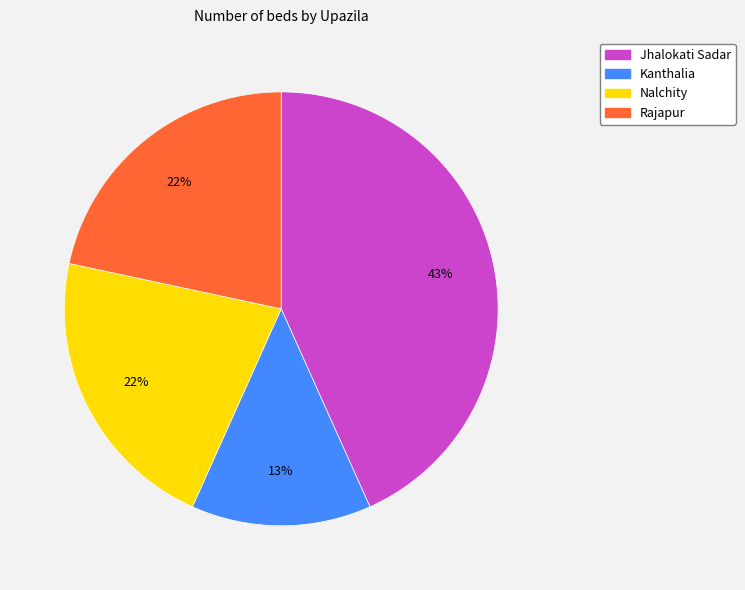

To the nearest percent, what is the combined percentage of Kanthalia and Nalchity?

35%